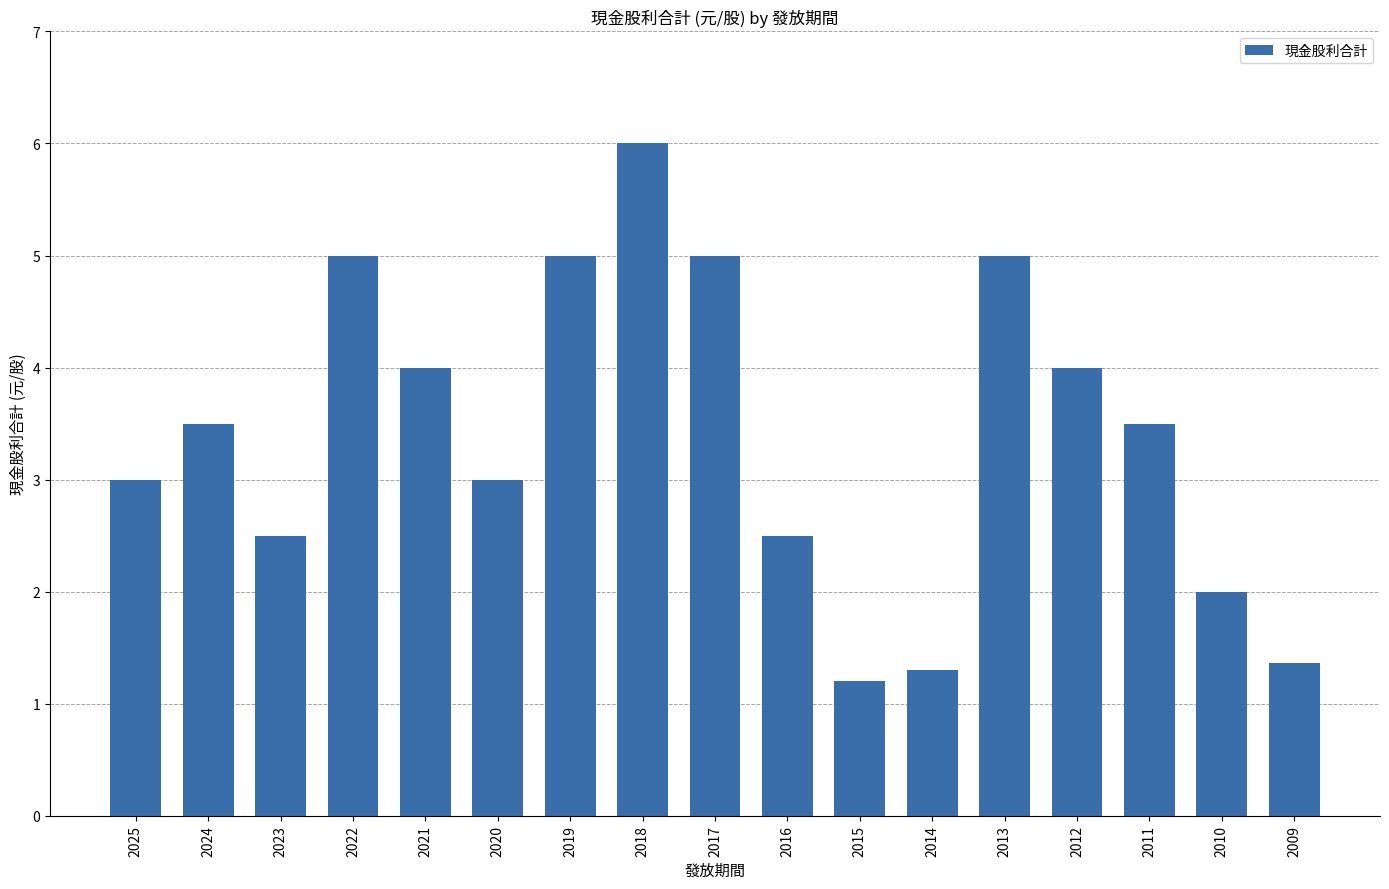

What is the value of the 3rd bar from the left?

2.5